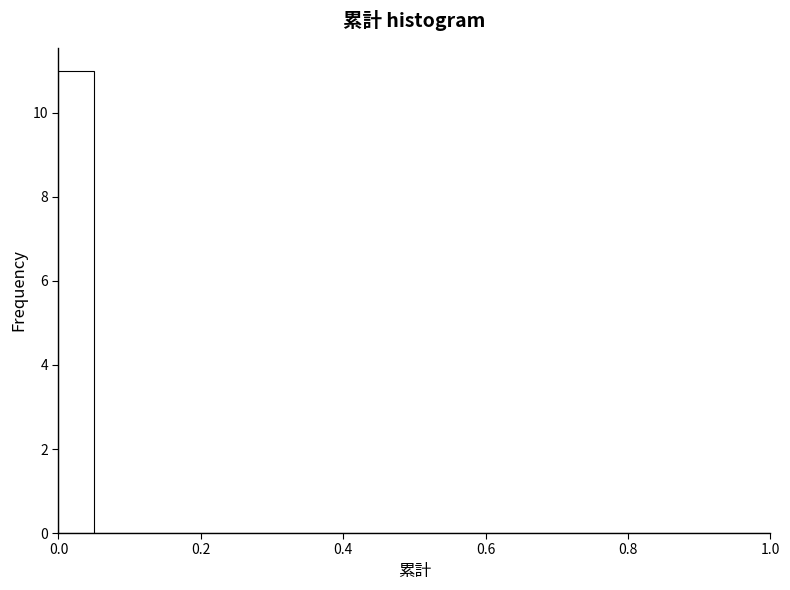

Read against the x-axis, roughly where is the centre of the tallest bar?

0.02